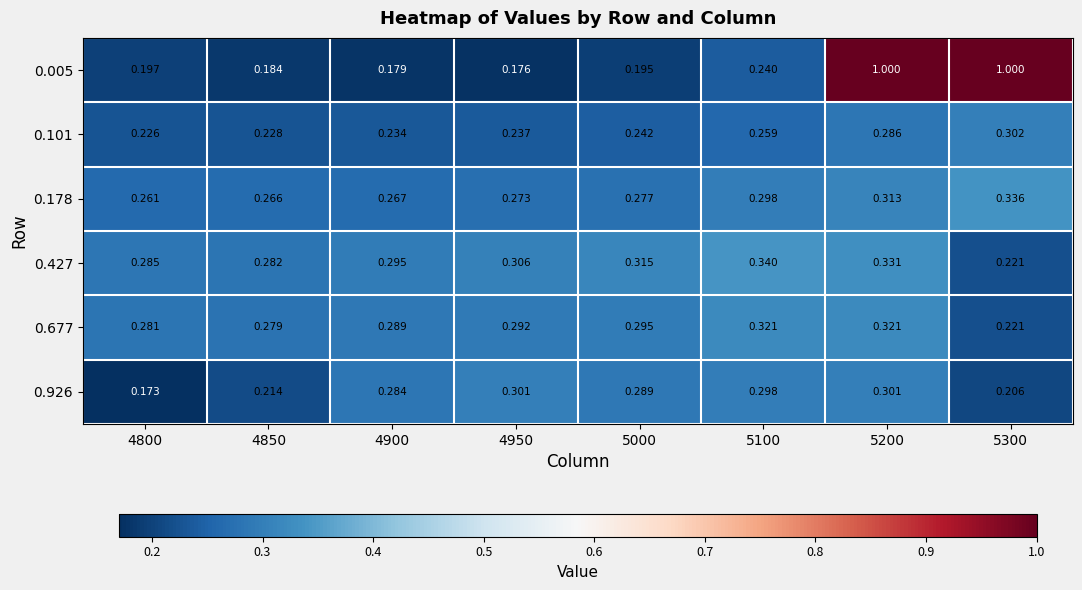

Is the value of 0.677 at 5100 greater than the value of 0.101 at 4800?

Yes